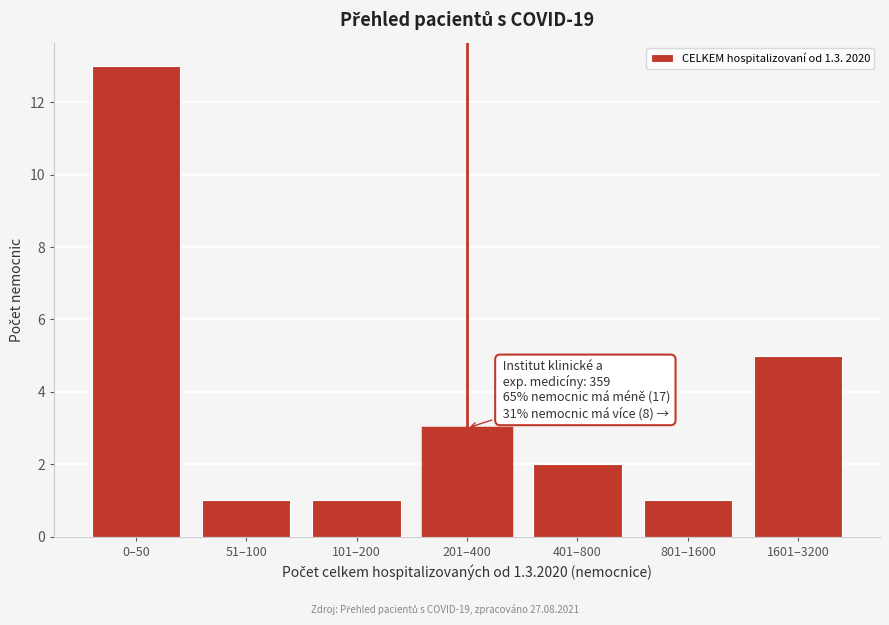

Reading left to right, extract all data points from this chart.

13	1	1	3	2	1	5